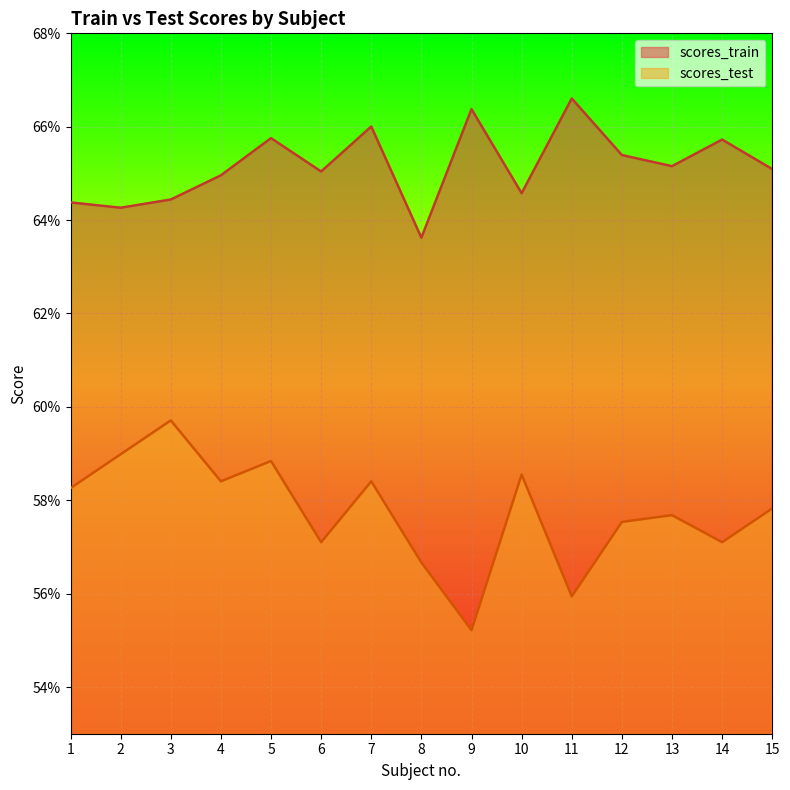

List the labels in order of scores_test value, smallest first.

9, 11, 8, 6, 14, 12, 13, 15, 1, 4, 7, 10, 5, 2, 3